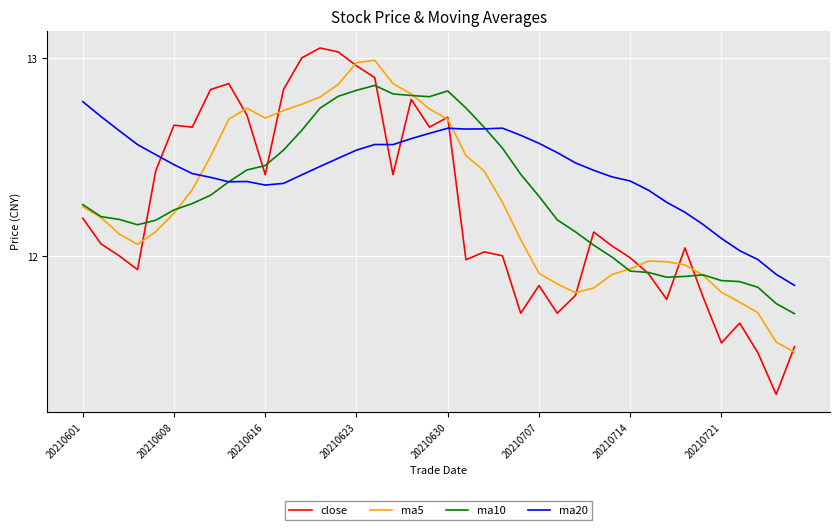

True or false: ma20 and close cross at least once.

True